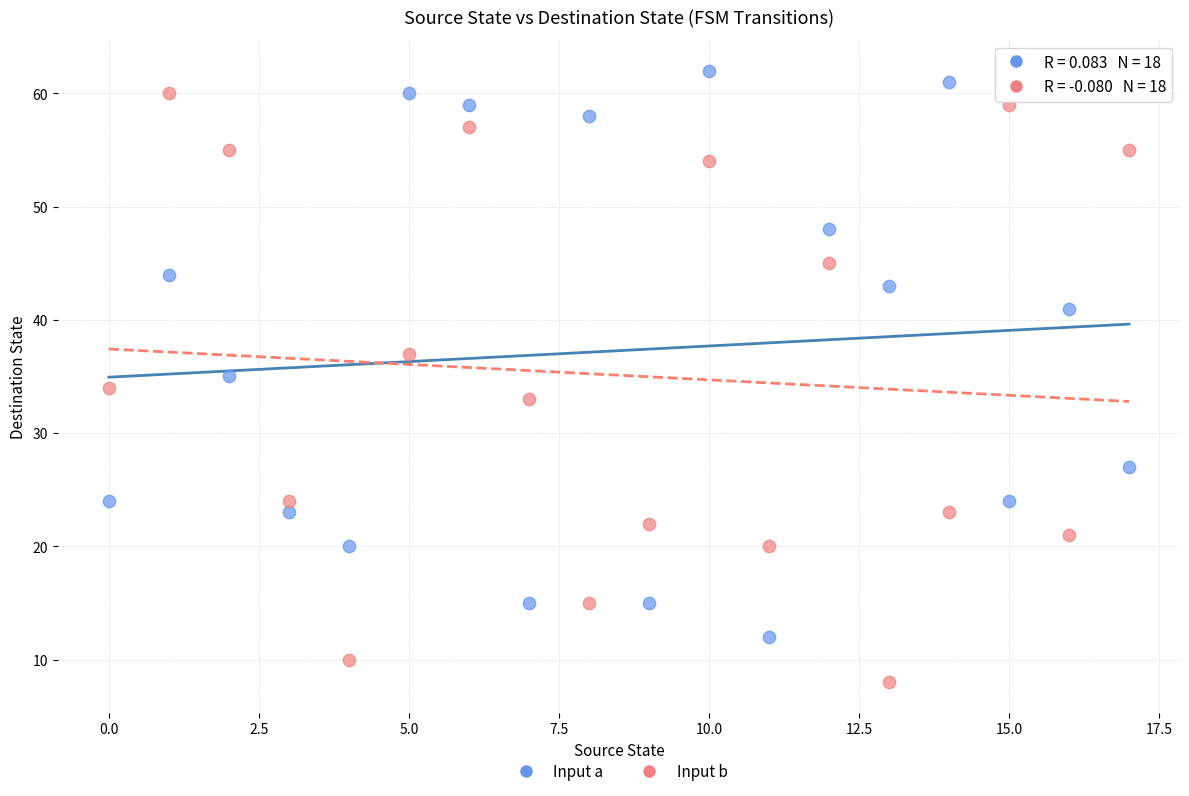

Which series contains the lowest Y value?

Input b